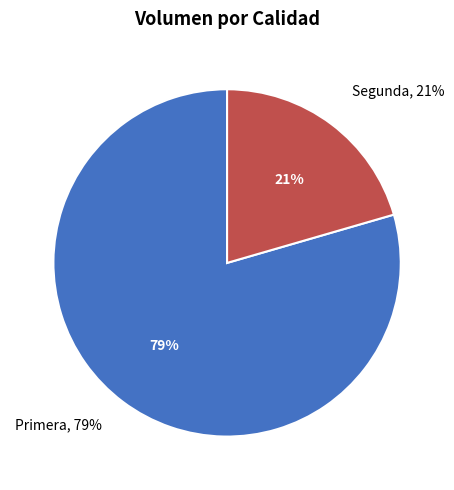

What percentage is the Primera slice, to the nearest percent?

79%